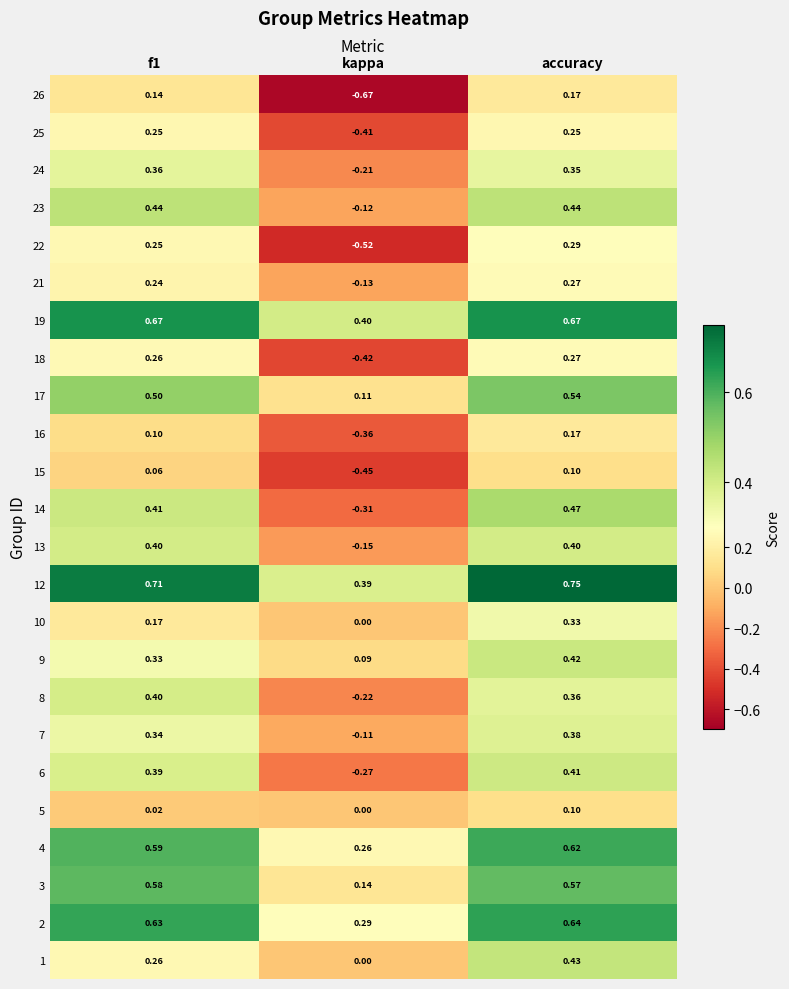

Where is 17 nearest to the value 0?

kappa